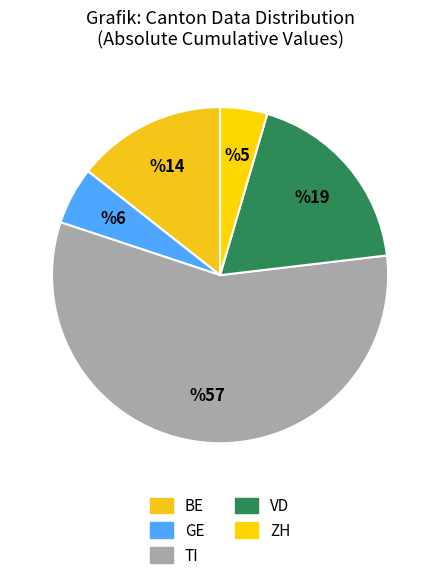

How many slices are in this pie chart?

5